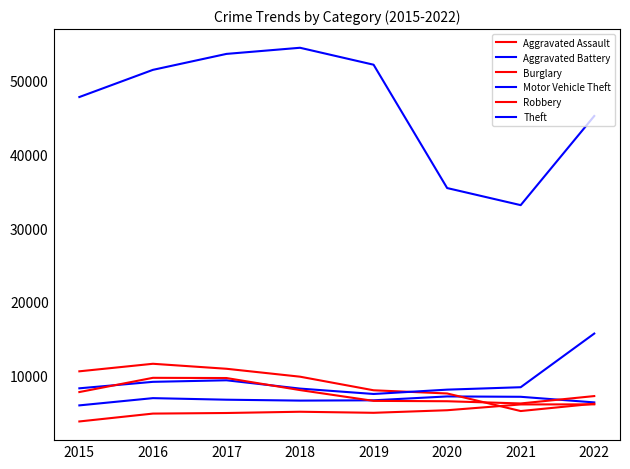

What is the difference between the maximum and minimum values in the Robbery series?

3473